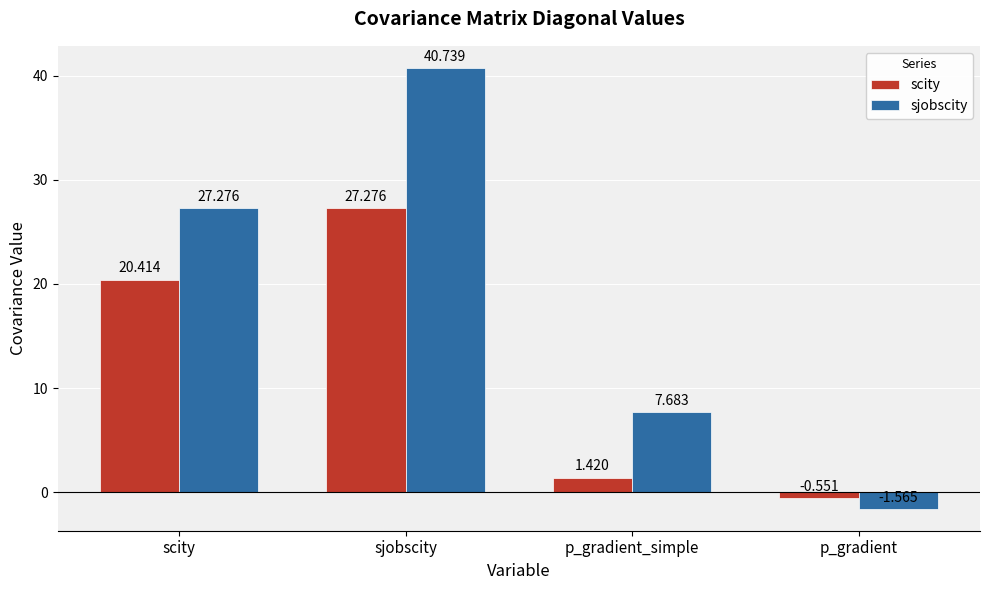

Which category has the lowest value in the sjobscity series?

p_gradient